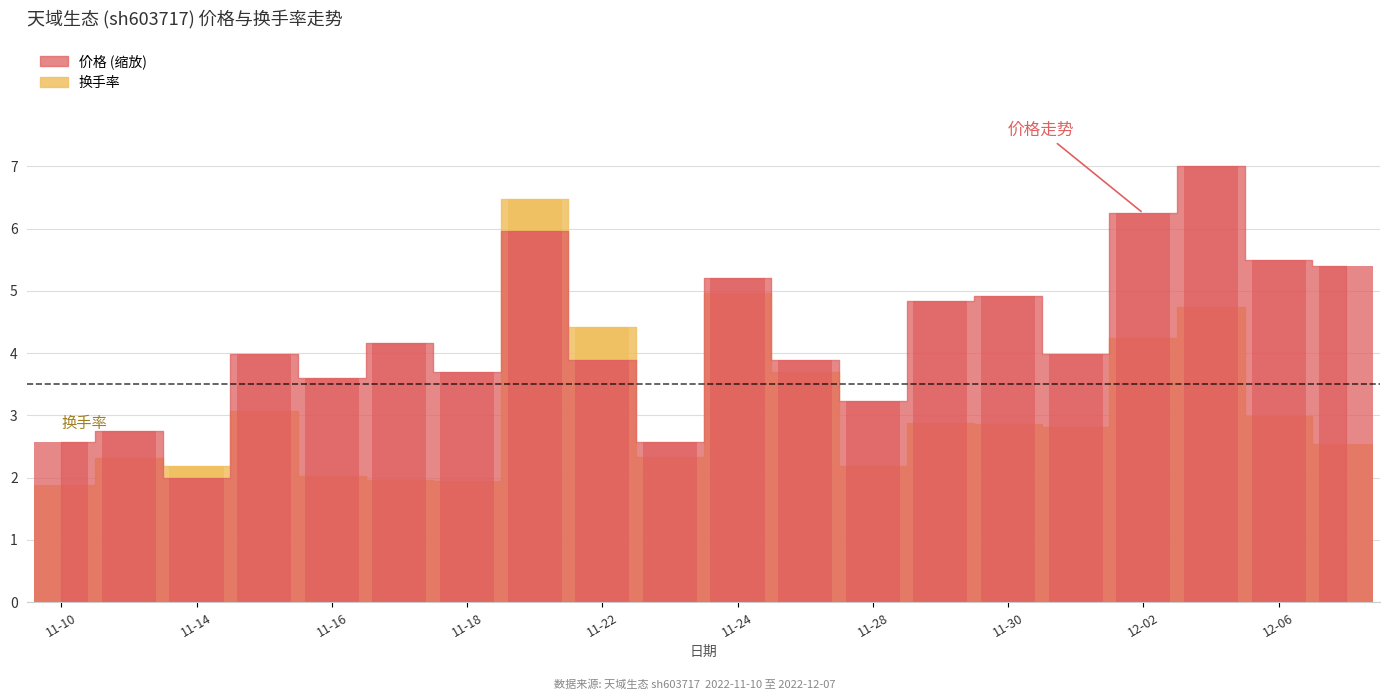

Where does the 价格 series first go above 3?

2022-11-15